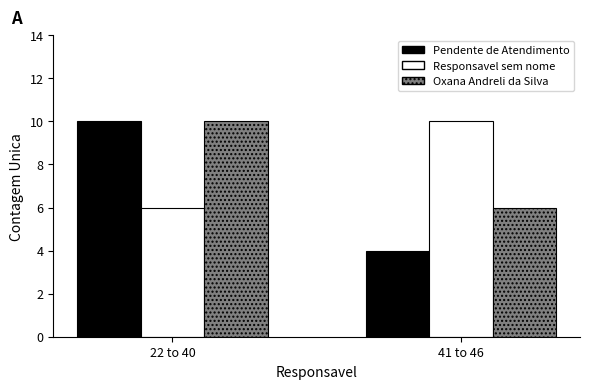

Reading right to left, extract all data points from this chart.

Pendente de Atendimento: 4	10
Responsavel sem nome: 10	6
Oxana Andreli da Silva: 6	10